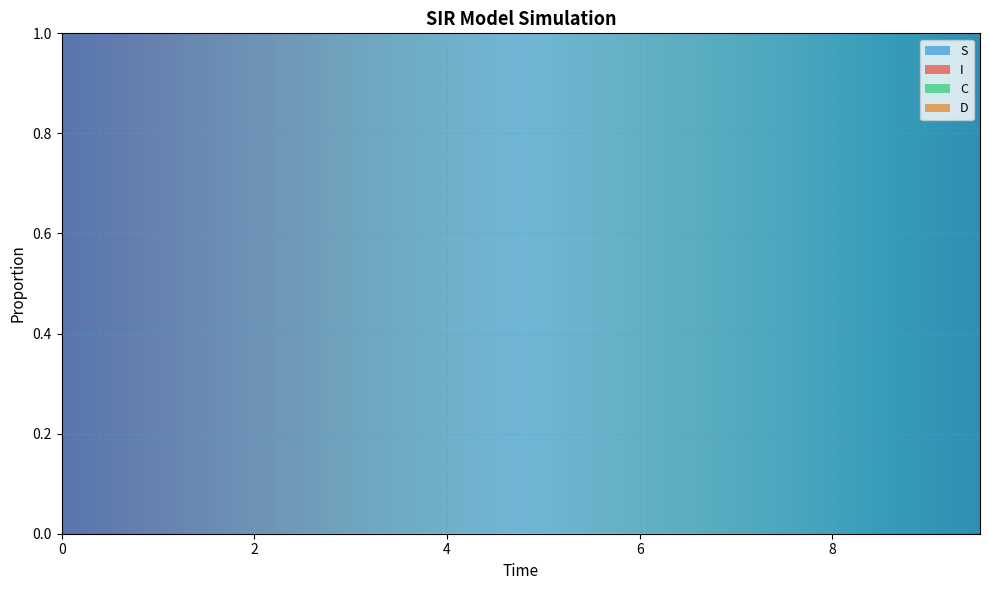

Reading left to right, extract all data points from this chart.

S: 1.0	1.0	1.0	1.0	1.0	1.0	1.0	1.0	1.0	1.0	1.0	1.0	1.0	1.0	1.0	1.0	1.0	1.0	1.0	1.0
I: 0.0	0.0	0.0	0.0	0.0	0.0	0.0	0.0	0.0	0.0	0.0	0.0	0.0	0.0	0.0	0.0	0.0	0.0	0.0	0.0
C: 0.5	0.5	0.5	0.4	0.4	0.4	0.4	0.4	0.3	0.3	0.3	0.3	0.3	0.3	0.2	0.2	0.2	0.2	0.2	0.2
D: 0.5	0.5	0.5	0.6	0.6	0.6	0.6	0.6	0.7	0.7	0.7	0.7	0.7	0.7	0.8	0.8	0.8	0.8	0.8	0.8